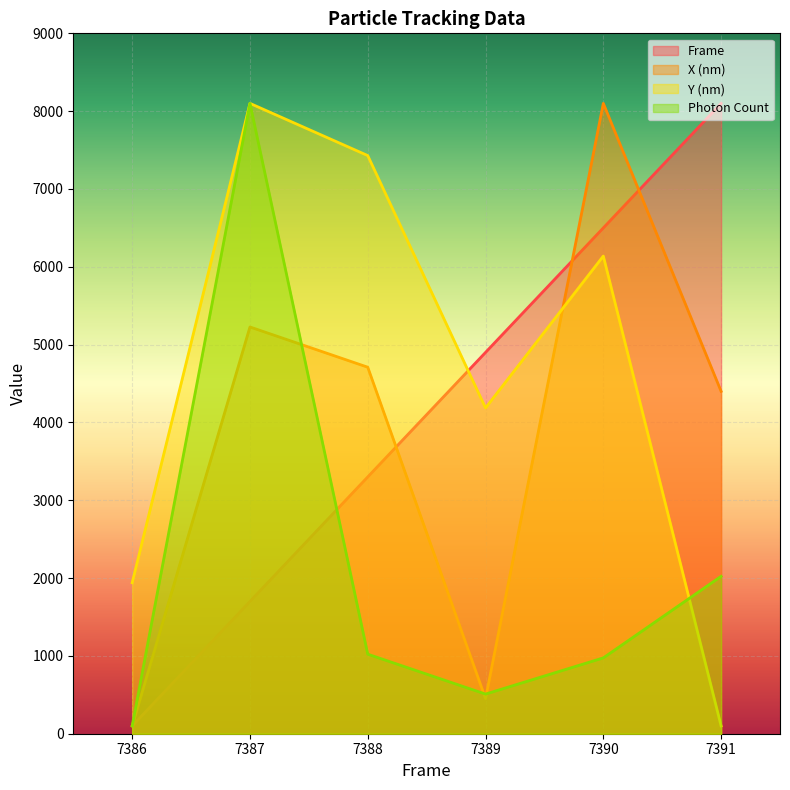

Which series has the widest spread of values?

Frame